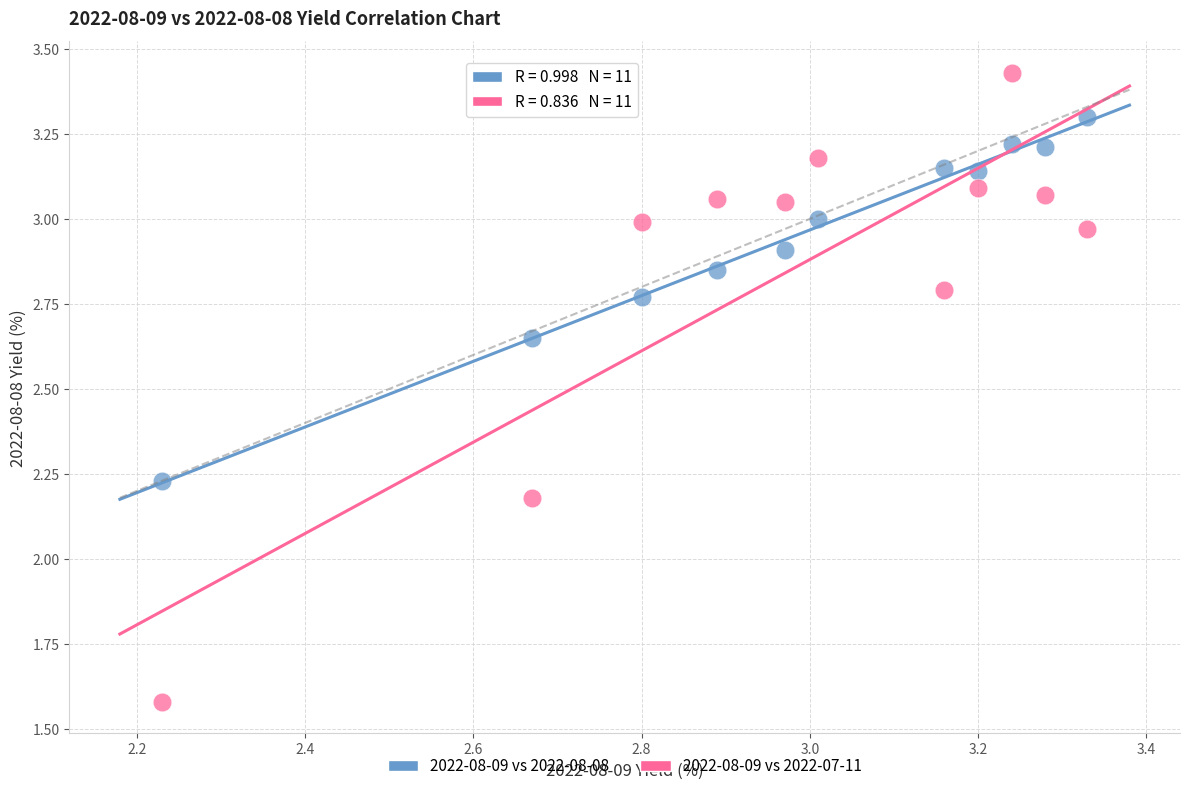

Which series contains the highest Y value?

2022-08-09 vs 2022-07-11